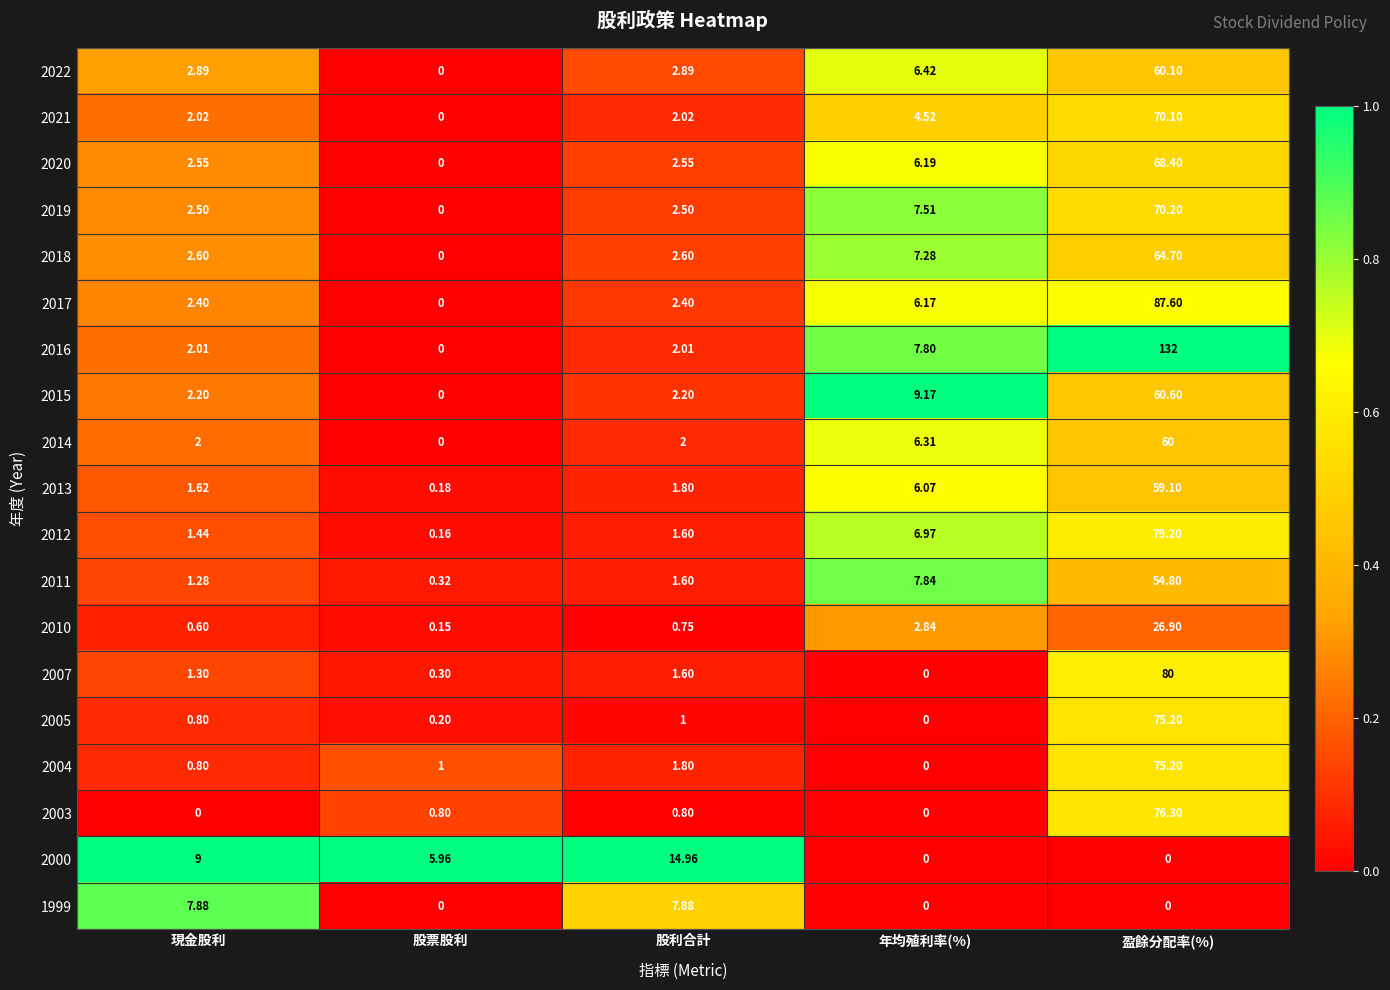

At which category is the sum across all series the highest?

盈餘分配率(%)